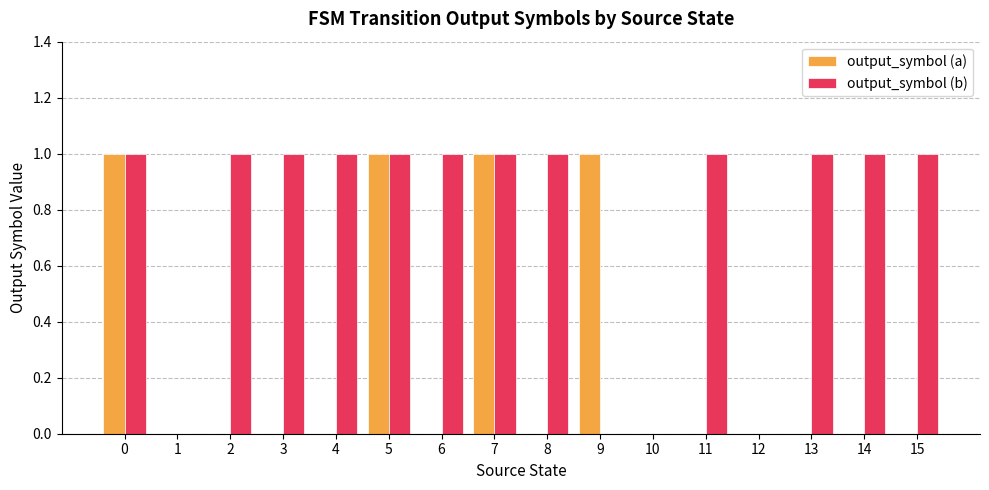

Which series has the largest total across all categories?

output_symbol (b)